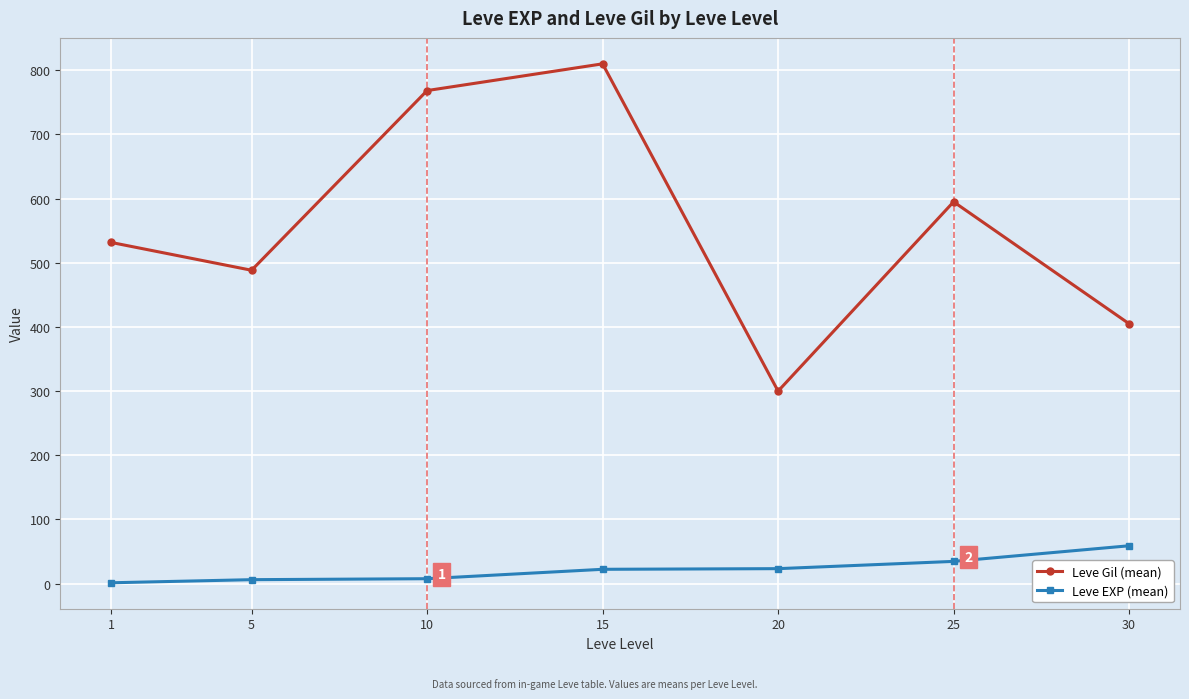

True or false: Leve Gil (mean) has a value of 405.0 at 30.

True